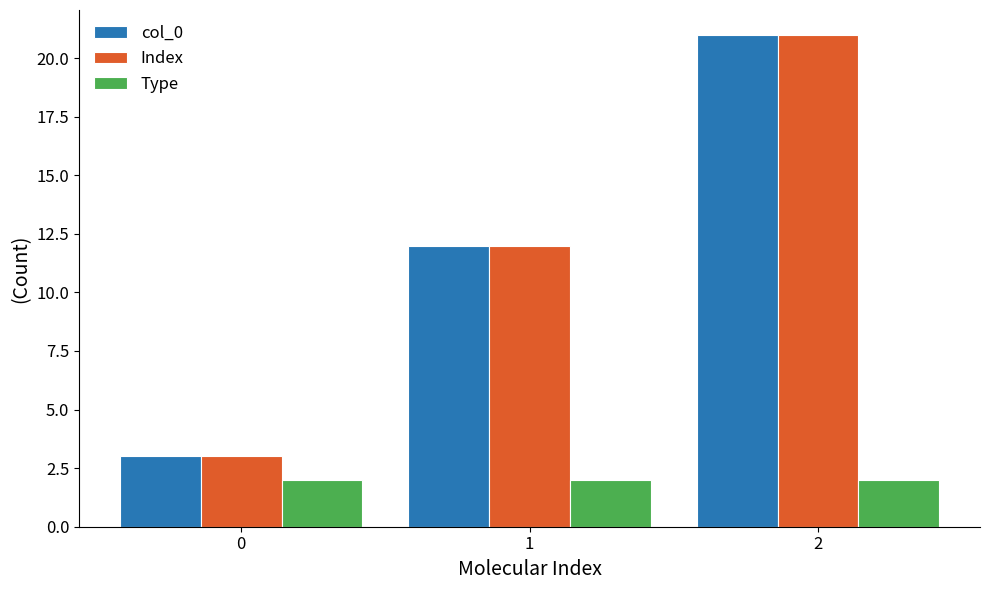

How many categories are shown in the chart?

3